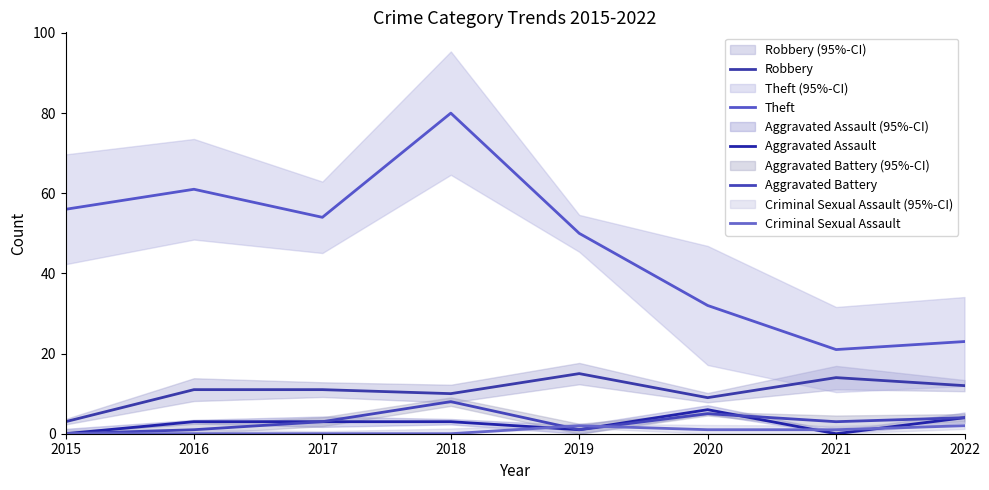

Which series changed the most between 2015 and 2016?

Robbery